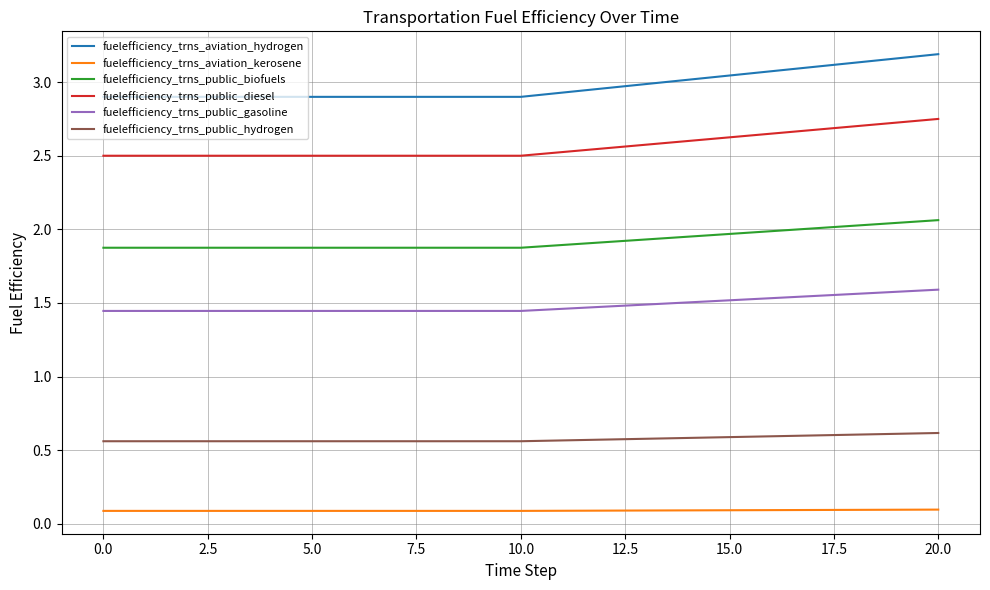

Rank the series by their maximum value, from highest to lowest.

fuelefficiency_trns_aviation_hydrogen, fuelefficiency_trns_public_diesel, fuelefficiency_trns_public_biofuels, fuelefficiency_trns_public_gasoline, fuelefficiency_trns_public_hydrogen, fuelefficiency_trns_aviation_kerosene